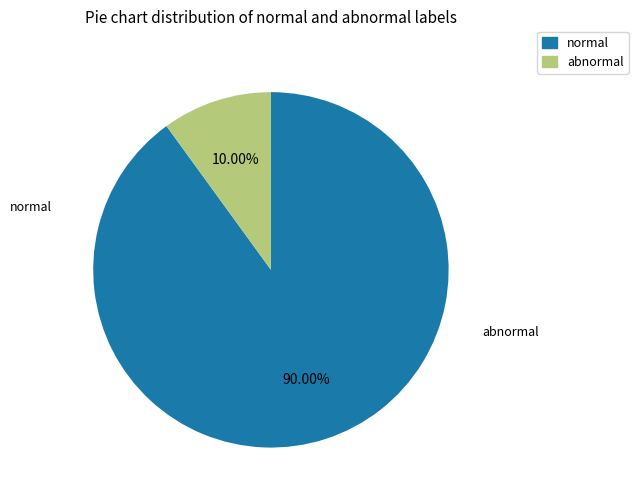

Is there a majority slice in this chart?

Yes